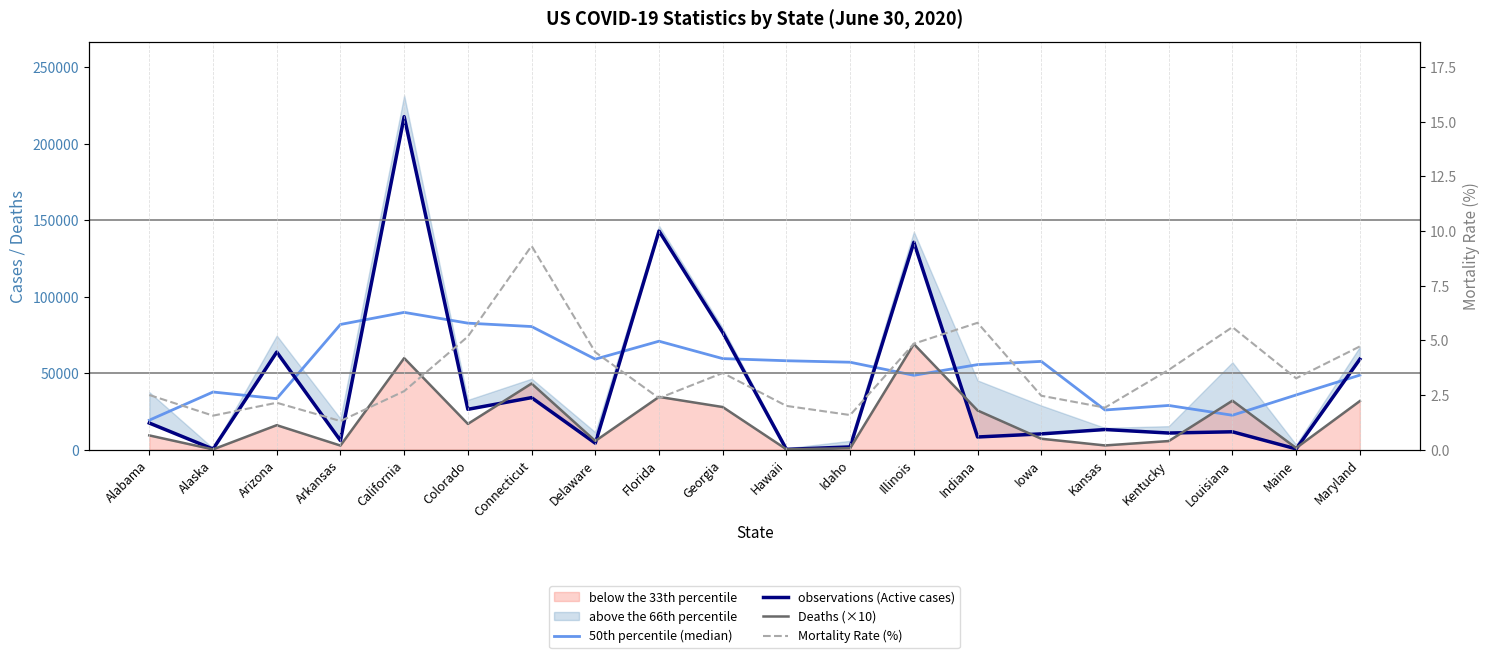

Which series has the largest range (max minus min)?

observations (Active cases)